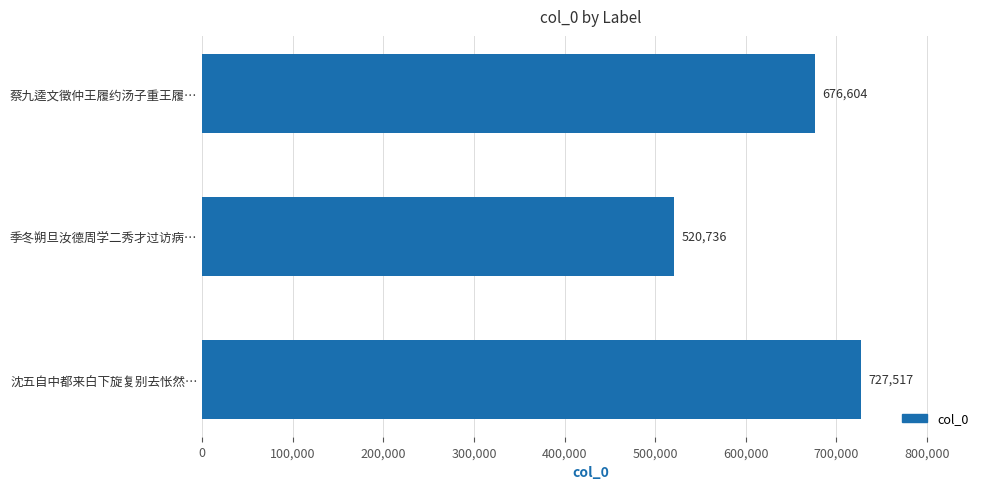

Read the value at 季冬朔旦汝德周学二秀才过访病….

520736